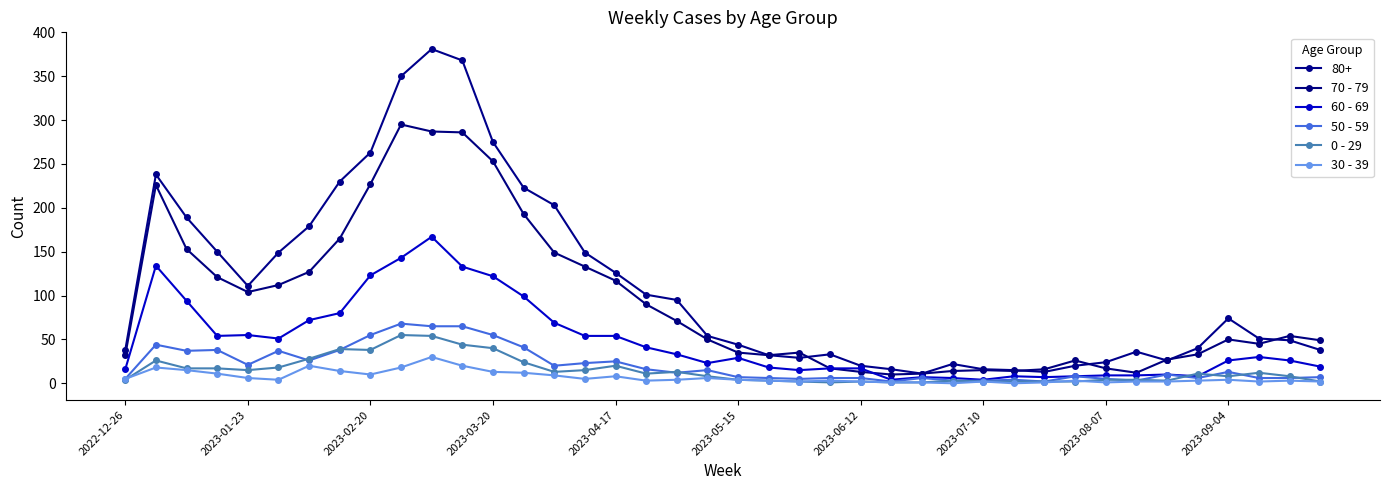

How many interior local peaks does the 60 - 69 series have?

8